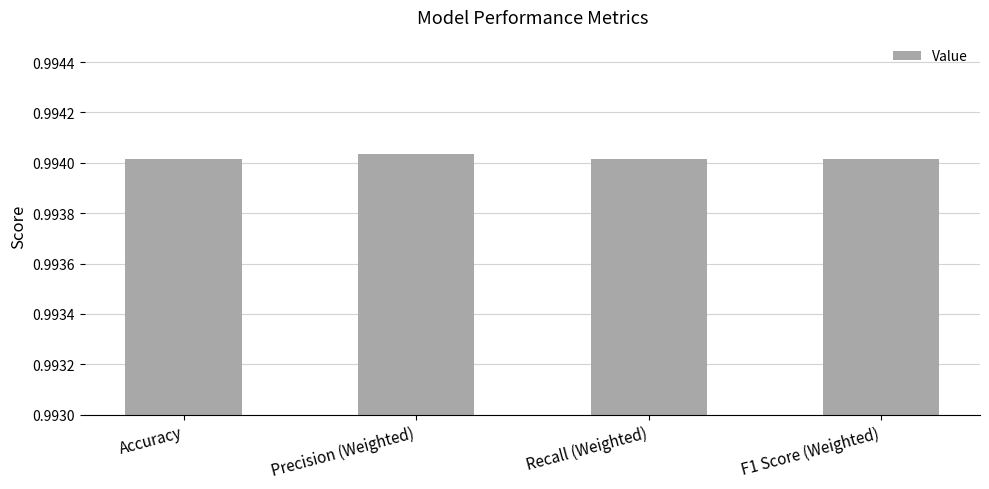

Does the chart contain stacked bars?

No